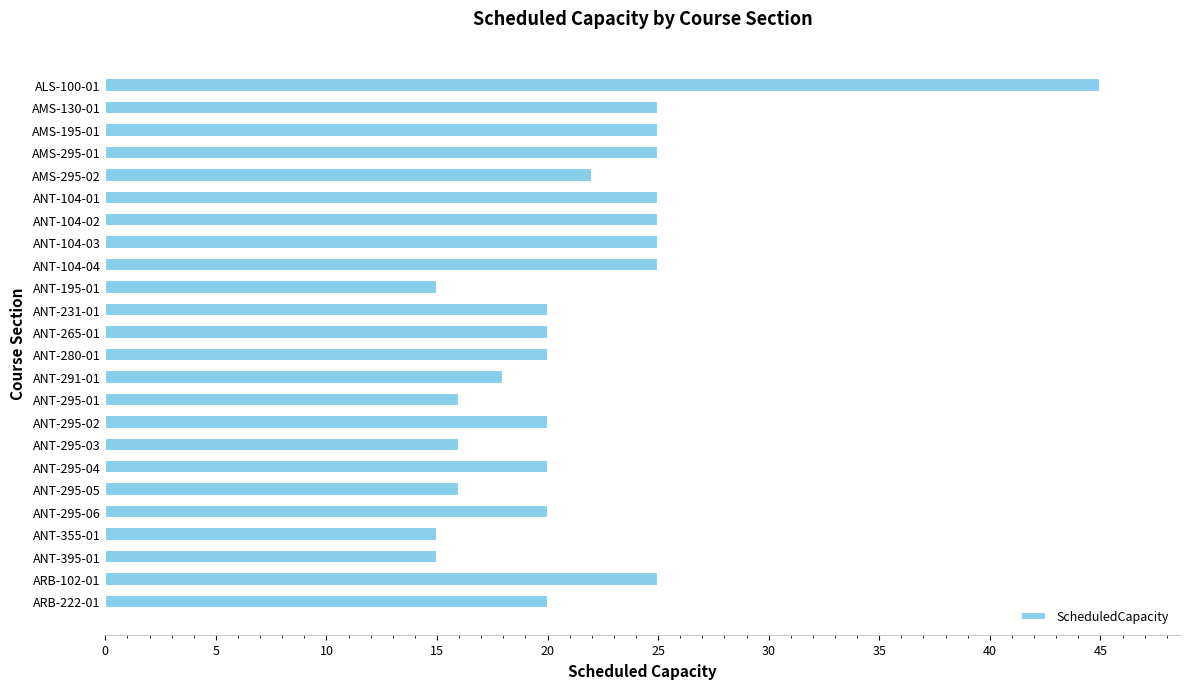

Reading top to bottom, extract all data points from this chart.

45	25	25	25	22	25	25	25	25	15	20	20	20	18	16	20	16	20	16	20	15	15	25	20